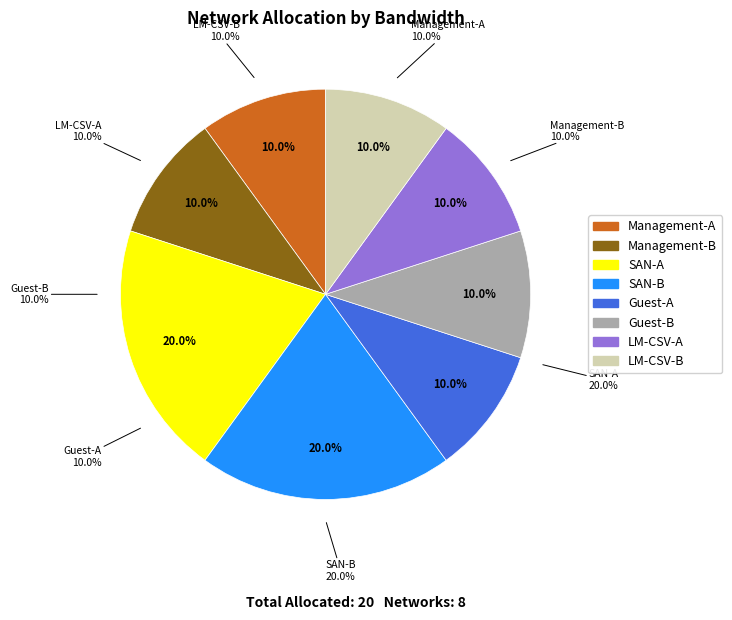

To the nearest percent, what is the average slice percentage?

12%